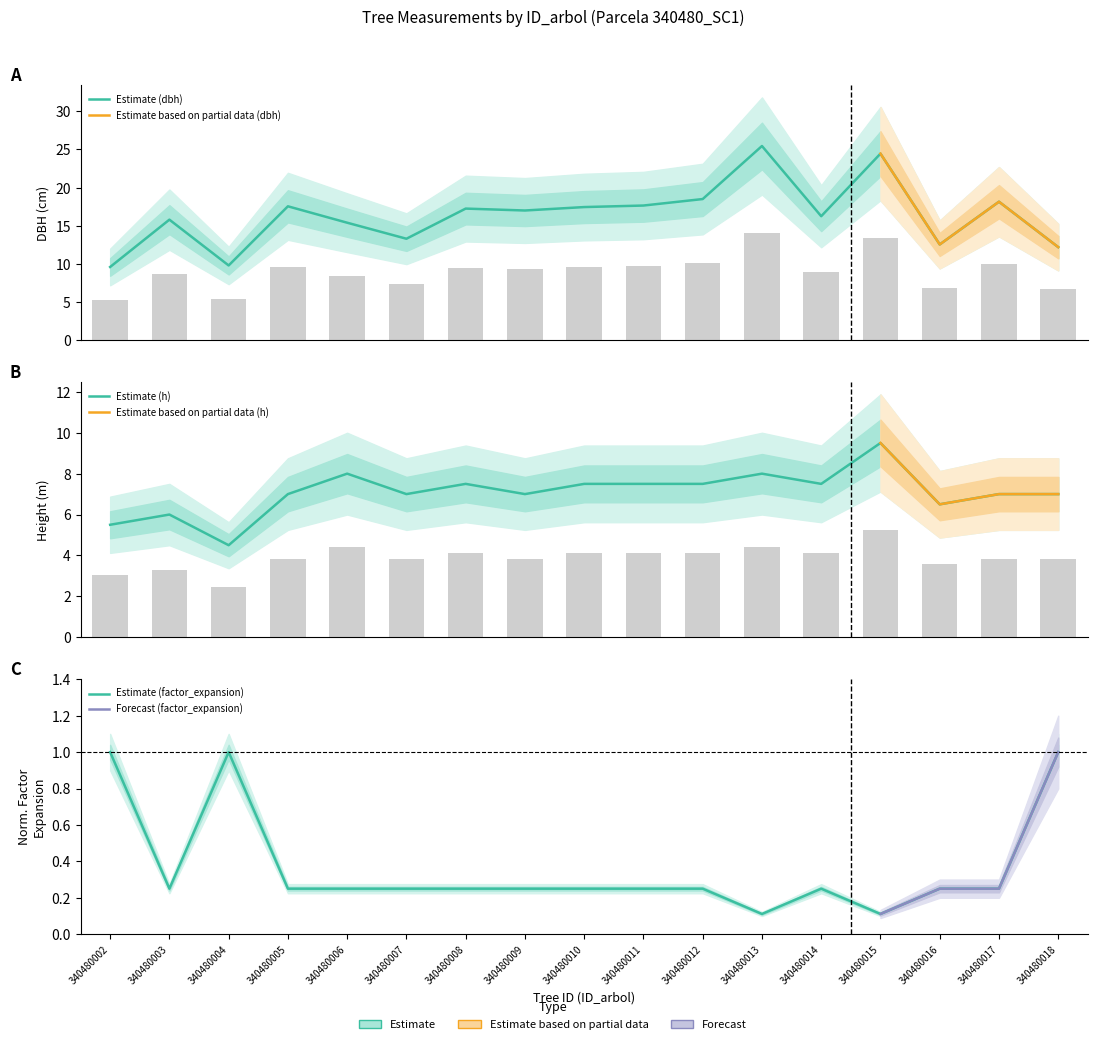

The h series shows 7.5 at 340480012. True or false?

True